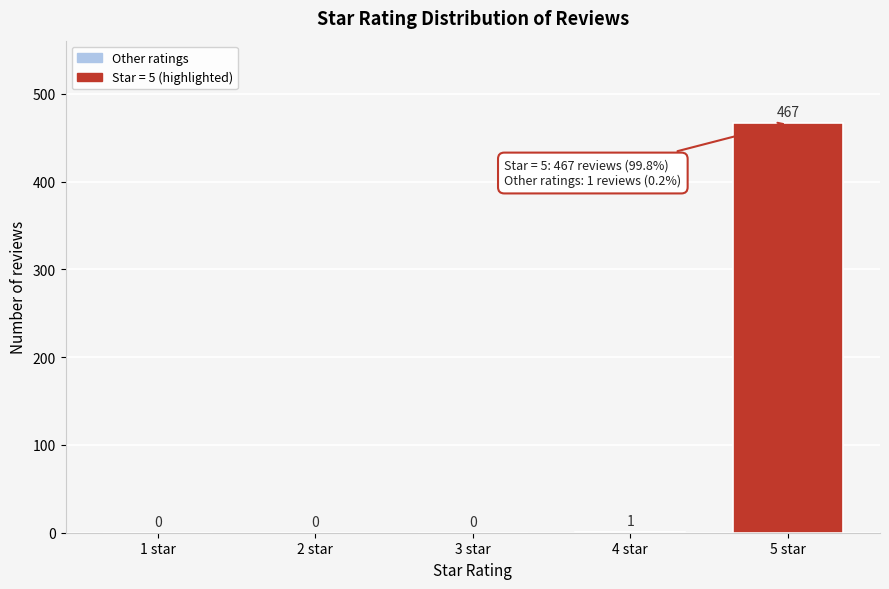

Reading left to right, what are all the values shown in this chart?

1 star=0	2 star=0	3 star=0	4 star=1	5 star=467